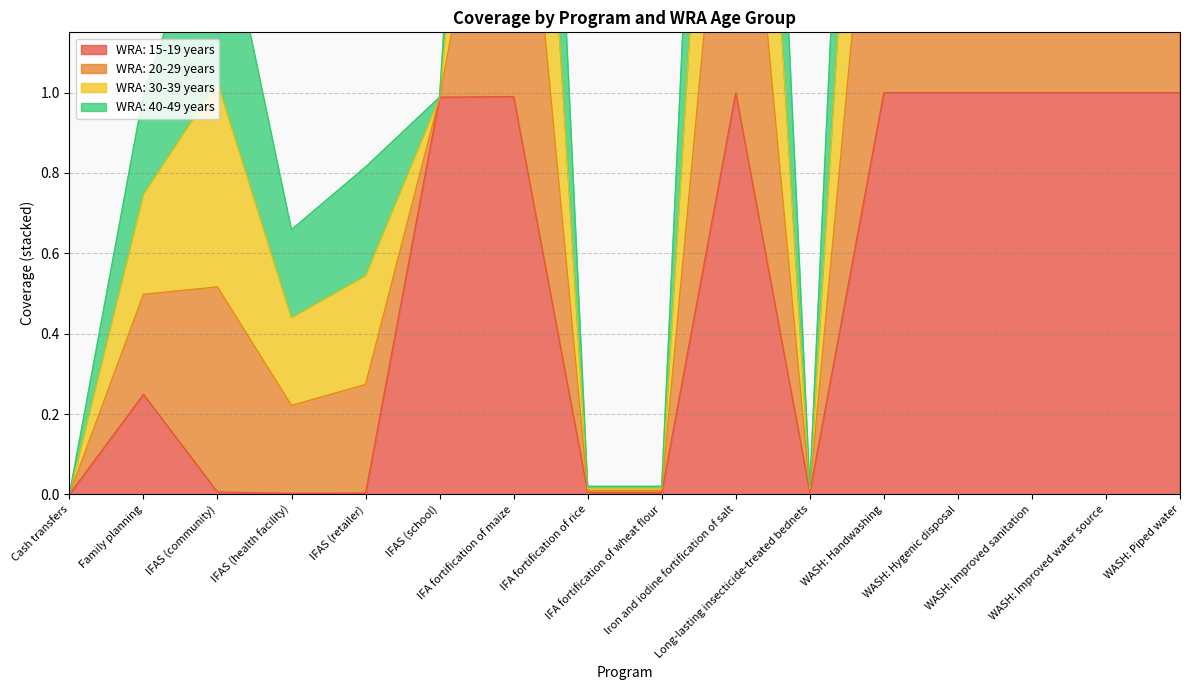

What is the total value across all series at WASH: Handwashing?

5.0